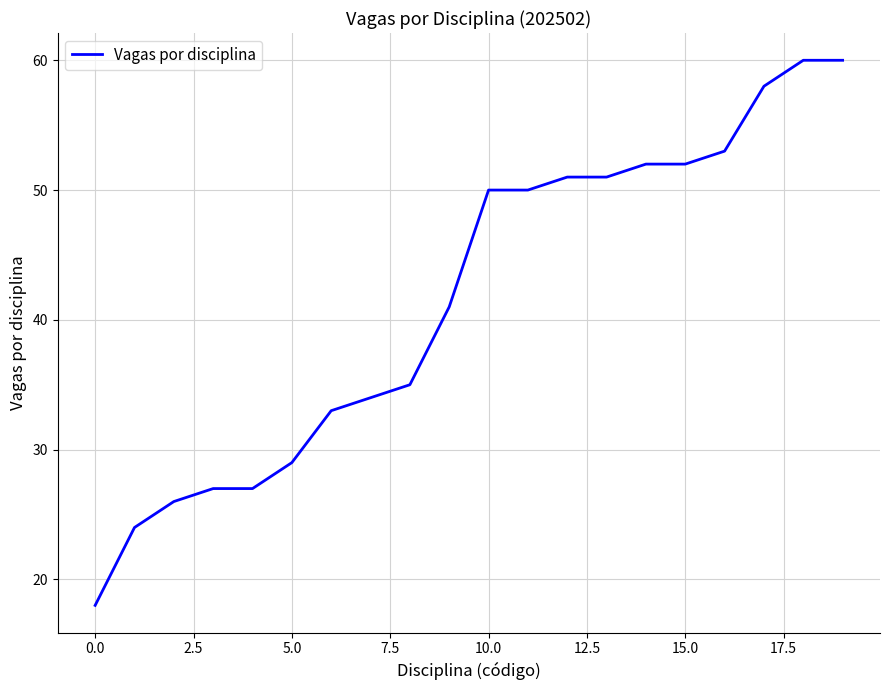

What is the maximum value shown in the chart?

60